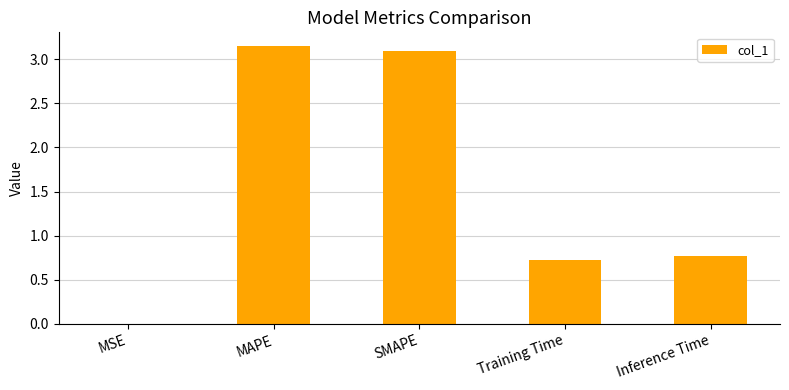

What is the change in value from MSE to Training Time?

+0.7